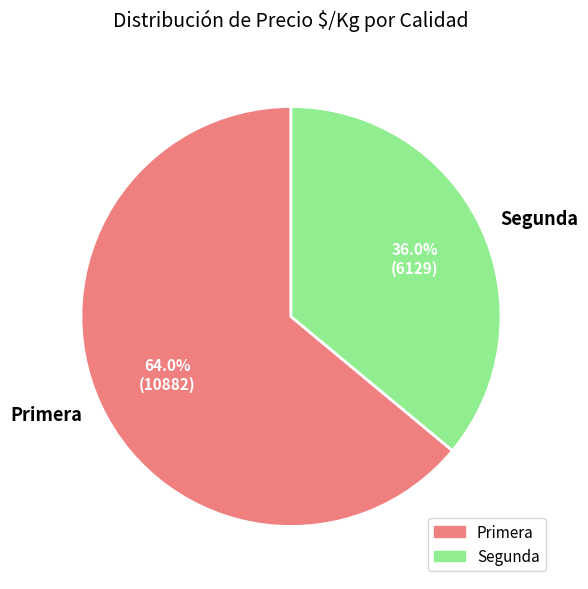

How many segments does this pie chart have?

2